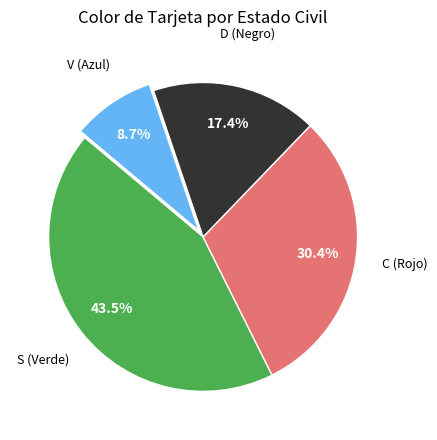

Is there a majority slice in this chart?

No